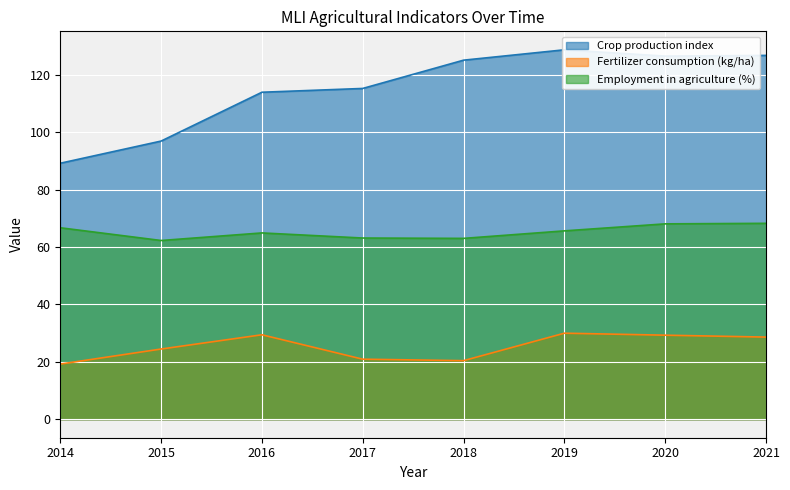

Reading left to right, extract all data points from this chart.

Crop production index: 89.2	96.9	113.9	115.2	125.1	128.7	126.5	126.7
Fertilizer consumption (kg/ha): 19.2	24.5	29.4	20.9	20.4	30.0	29.3	28.6
Employment in agriculture (%): 66.7	62.3	64.9	63.1	63.0	65.6	68.1	68.2